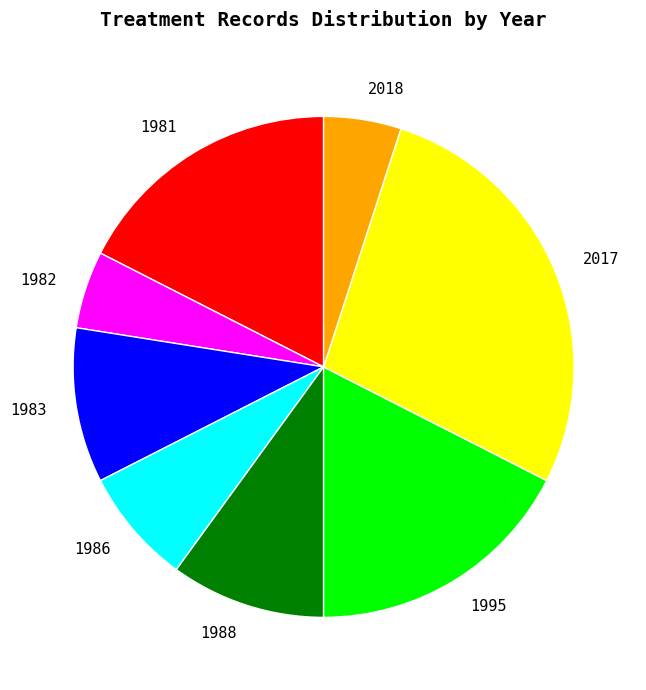

Does 1982 represent more than half of the total?

No